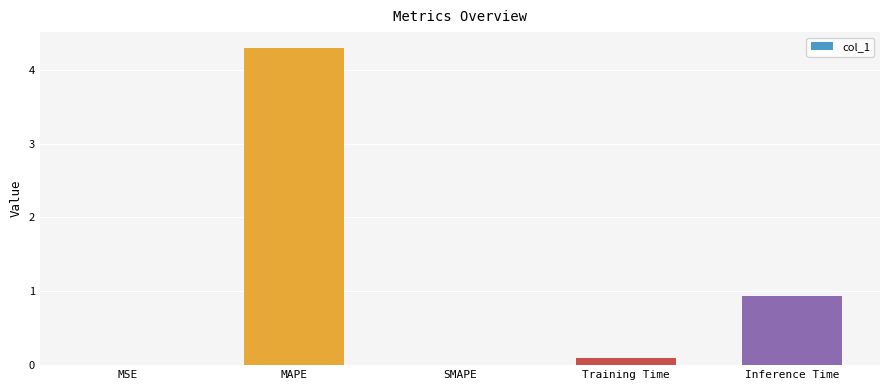

What is the greatest value displayed?

4.3